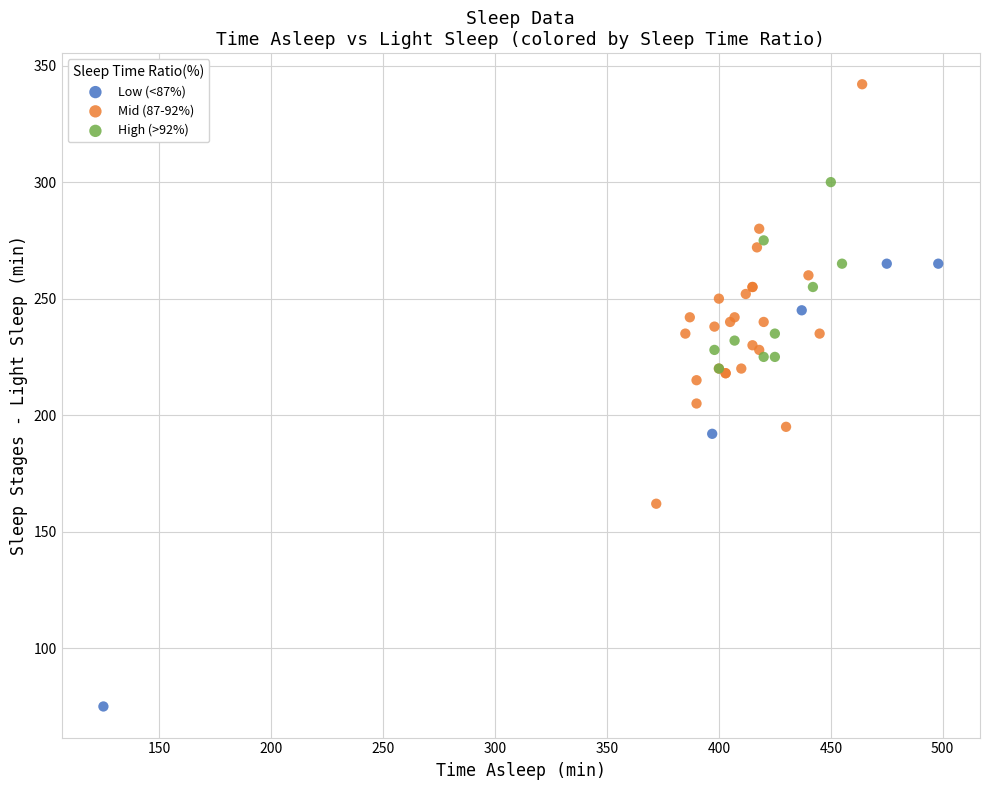

Which series reaches the minimum Y coordinate?

Low (<87%)